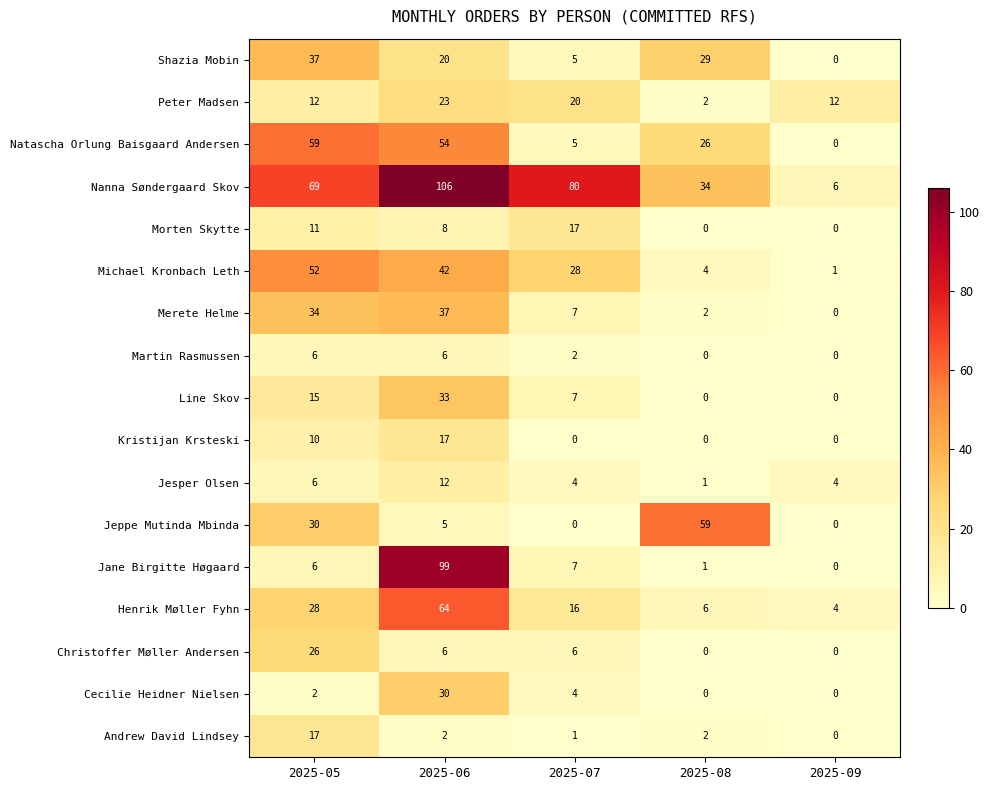

Which series changed the most between 2025-06 and 2025-09?

Nanna Søndergaard Skov